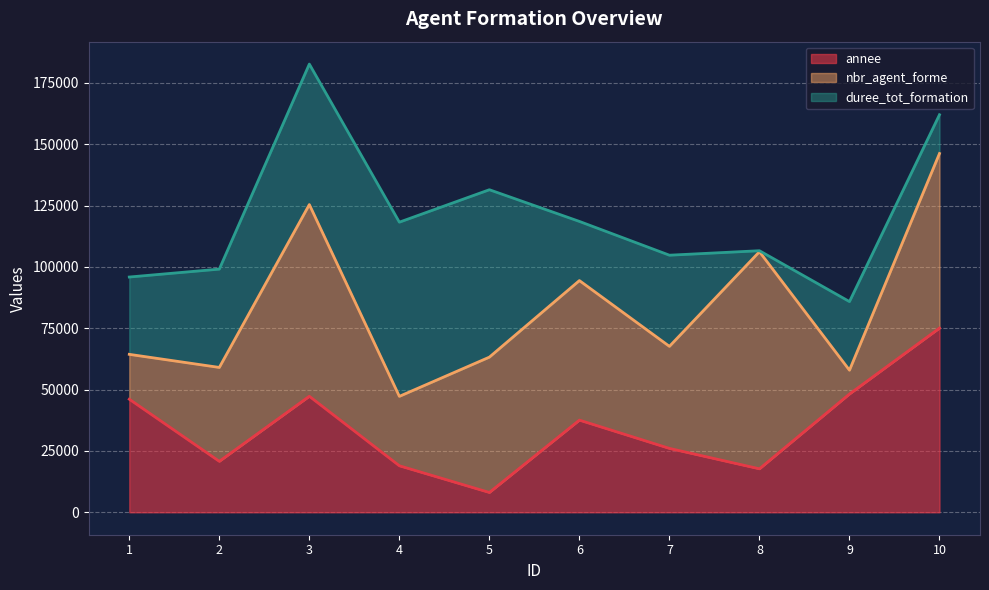

Does the chart display data point markers on the line(s)?

No